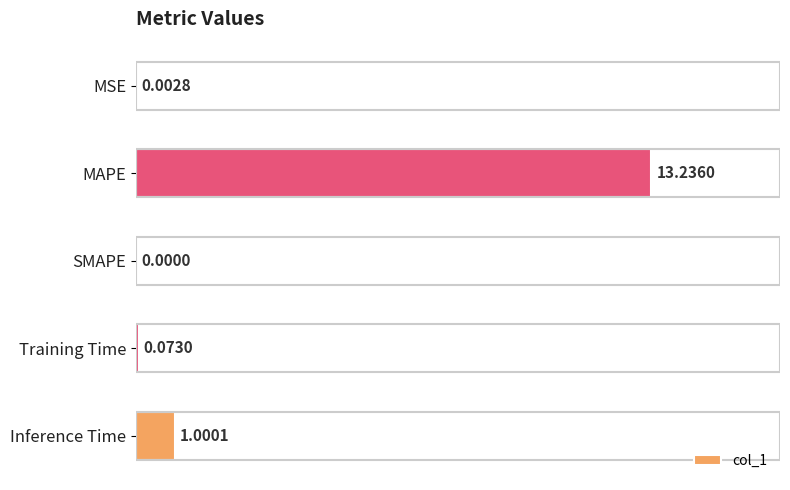

Are the bars horizontal?

Yes